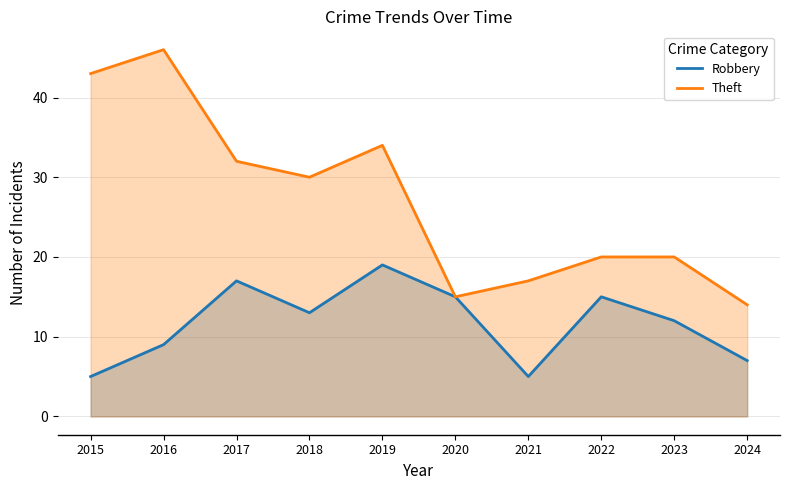

Reading left to right, transcribe all the data shown in this chart.

Robbery: 2015=5	2016=9	2017=17	2018=13	2019=19	2020=15	2021=5	2022=15	2023=12	2024=7
Theft: 2015=43	2016=46	2017=32	2018=30	2019=34	2020=15	2021=17	2022=20	2023=20	2024=14